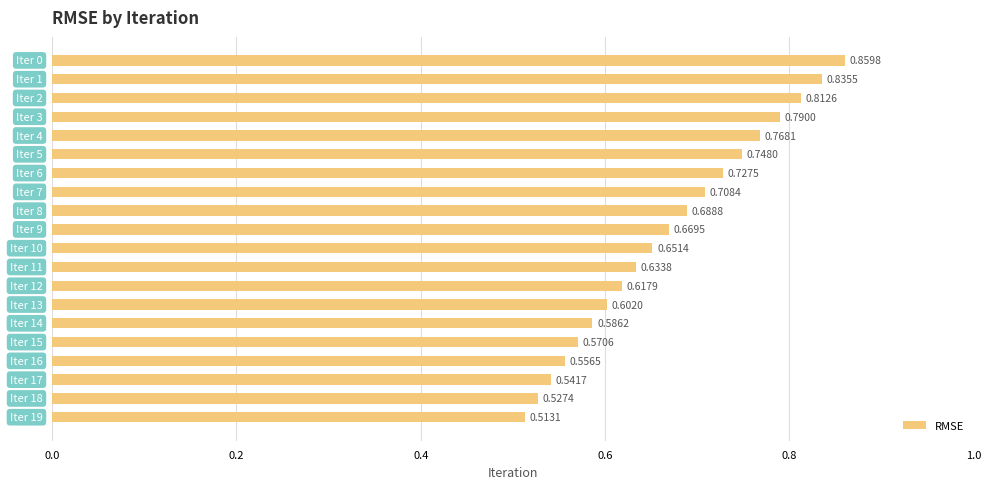

What is the sum of all values?

13.4